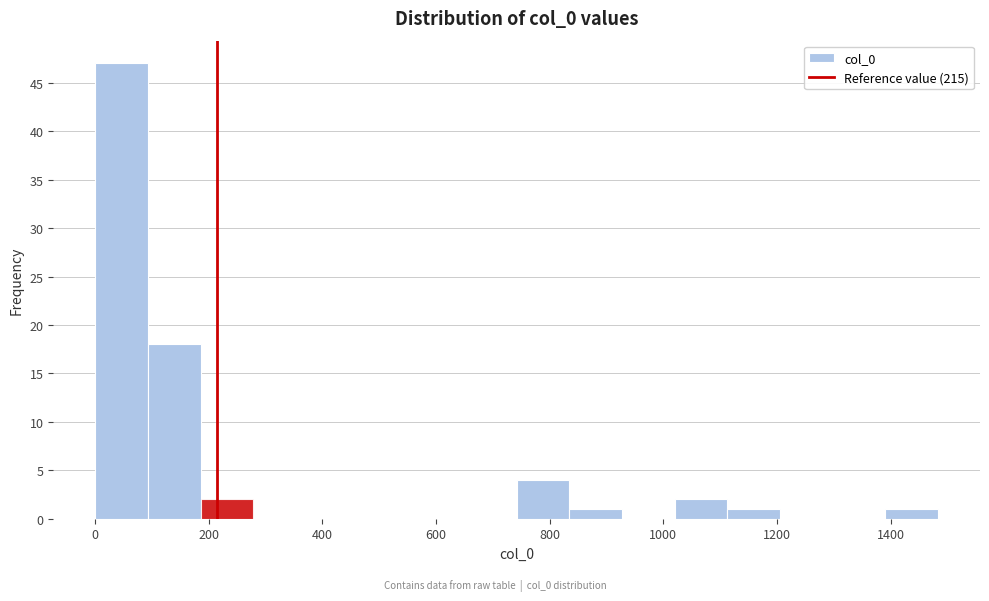

How tall is the bar that spans 100 to 180 on the x-axis? Neither the bar edges nor the heights are printed on the chart, so give them approximately, as read against the axes.

18